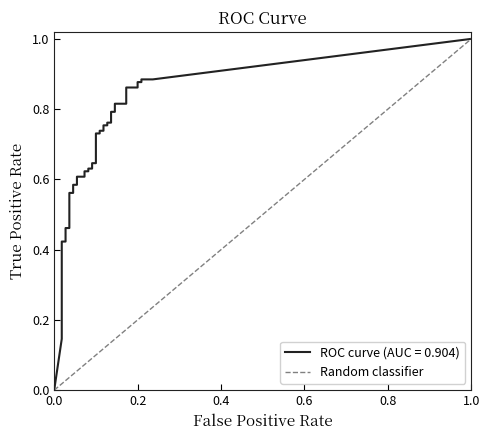

Count the values in the range 0 to 1.

2